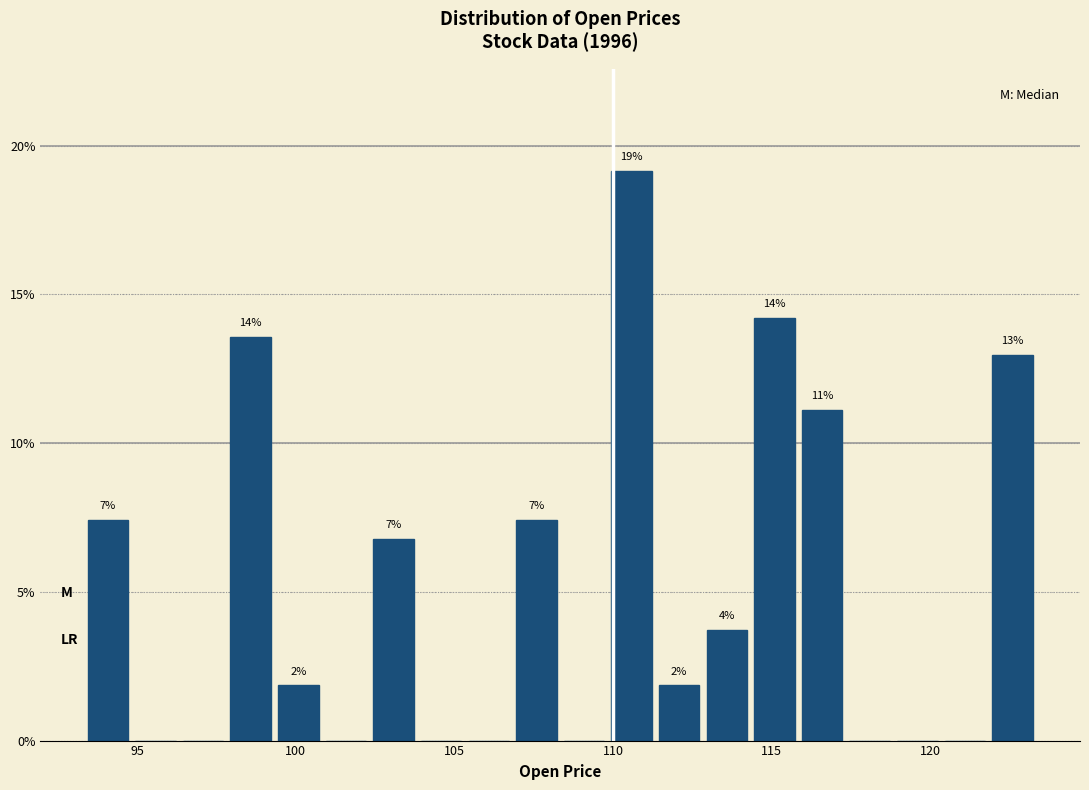

Read against the x-axis, roughly where is the centre of the tallest bar?

110.5